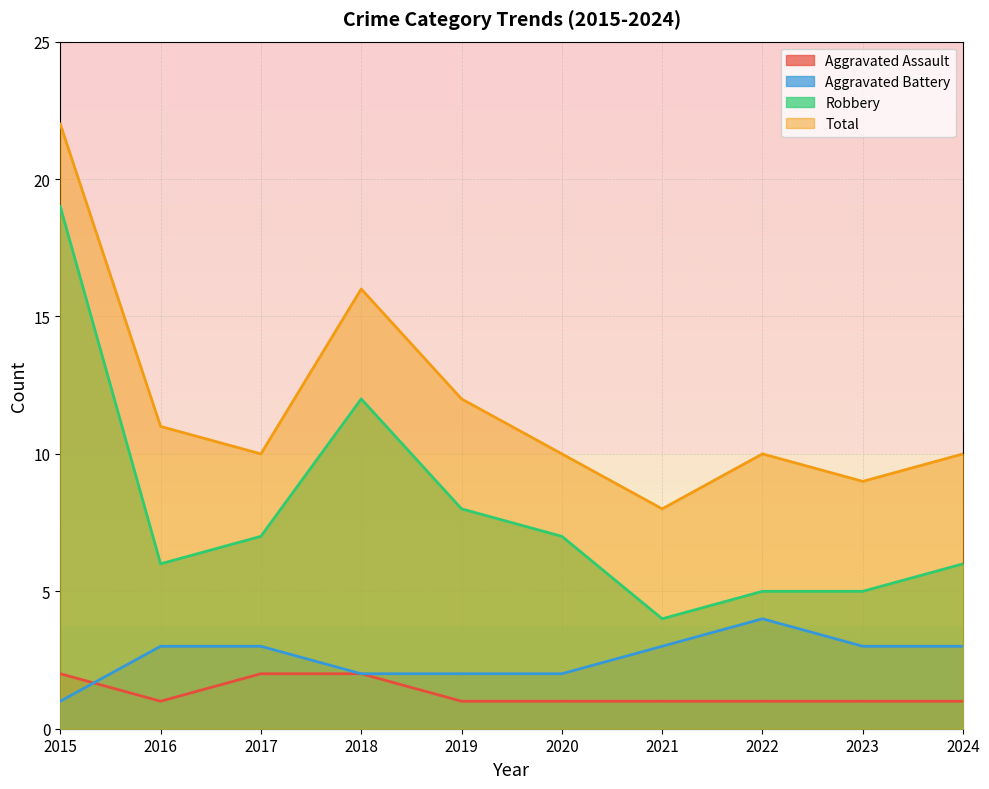

What is the sum of all Aggravated Assault values?

13